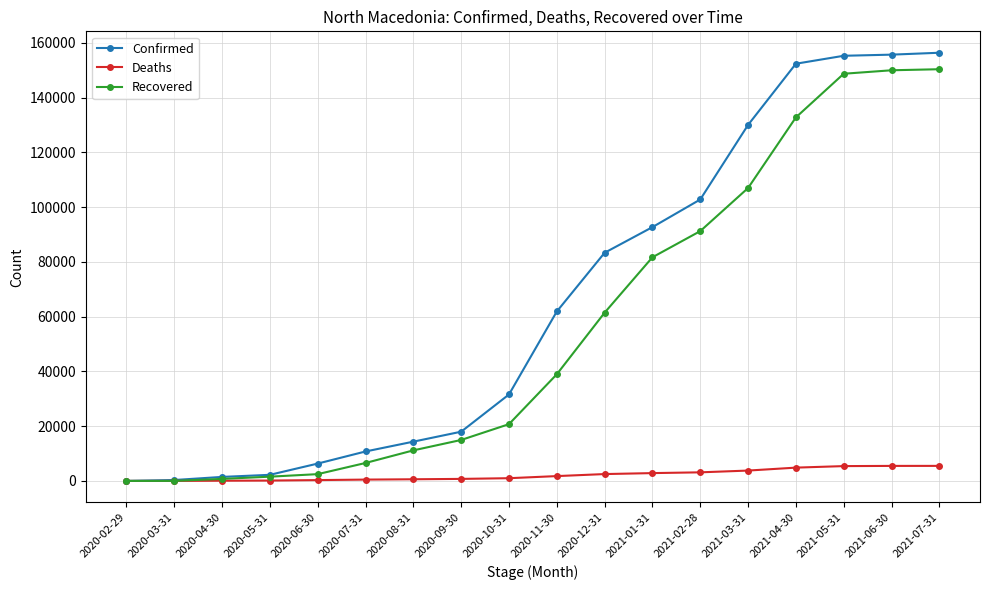

Which series has the widest spread of values?

Confirmed